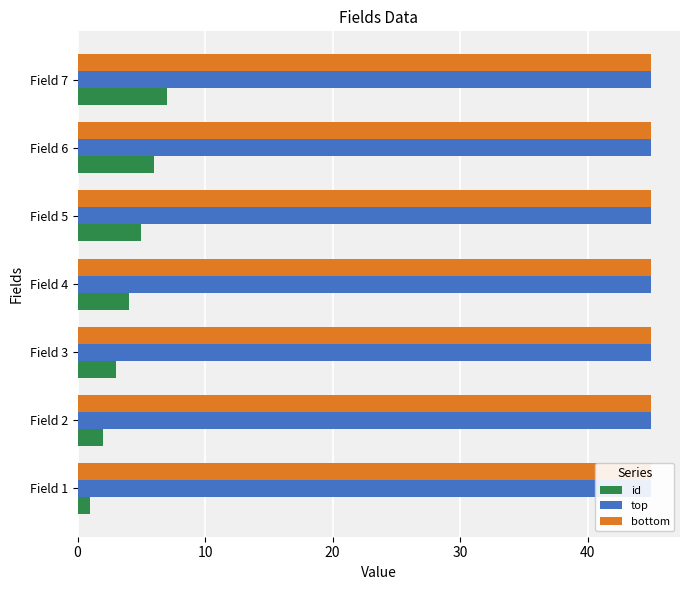

What is the smallest value displayed?

1.0